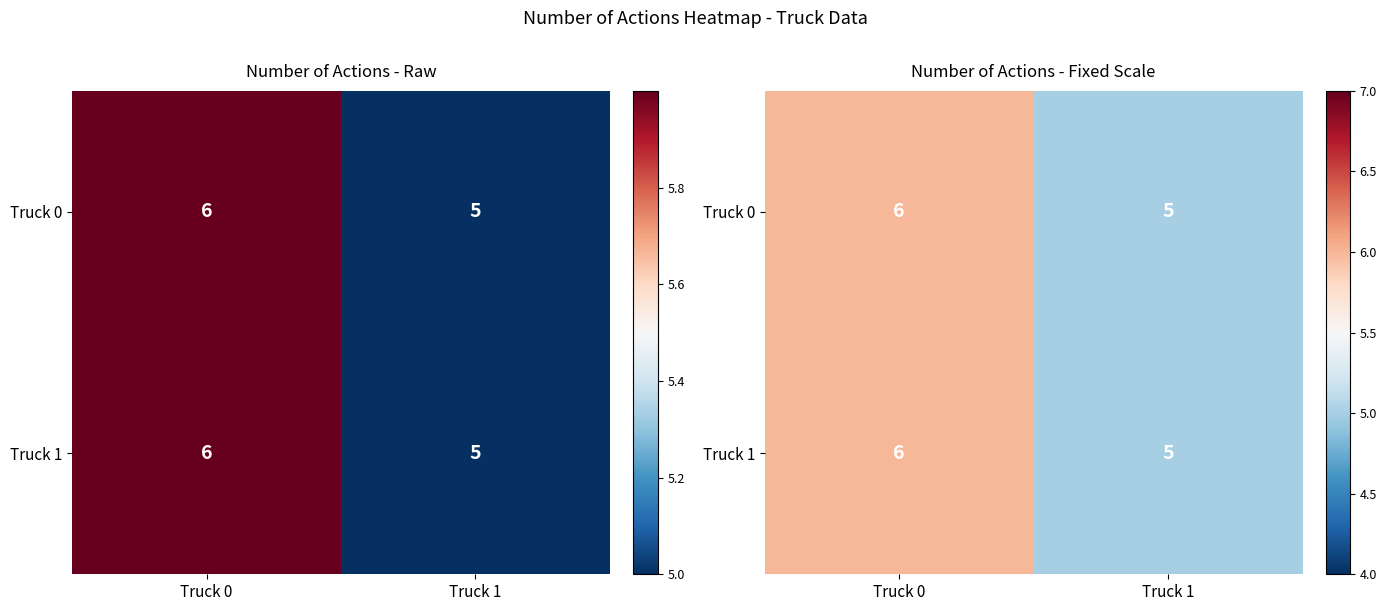

Count the Truck 0 values in the range 5 to 6.

2